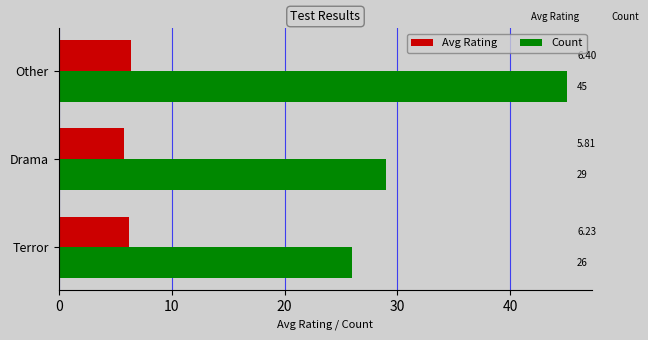

Which series has the largest range (max minus min)?

Count